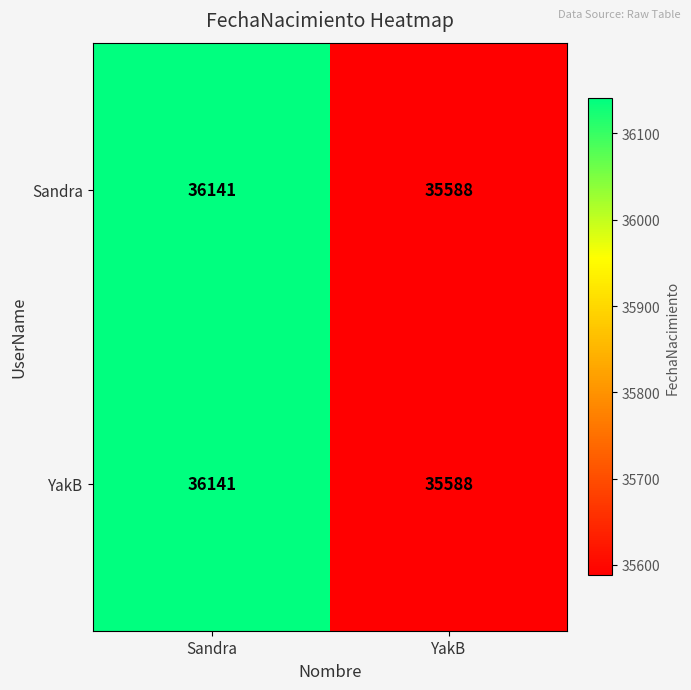

Reading right to left, transcribe all the data shown in this chart.

Sandra: YakB=35588	Sandra=36141
YakB: YakB=35588	Sandra=36141